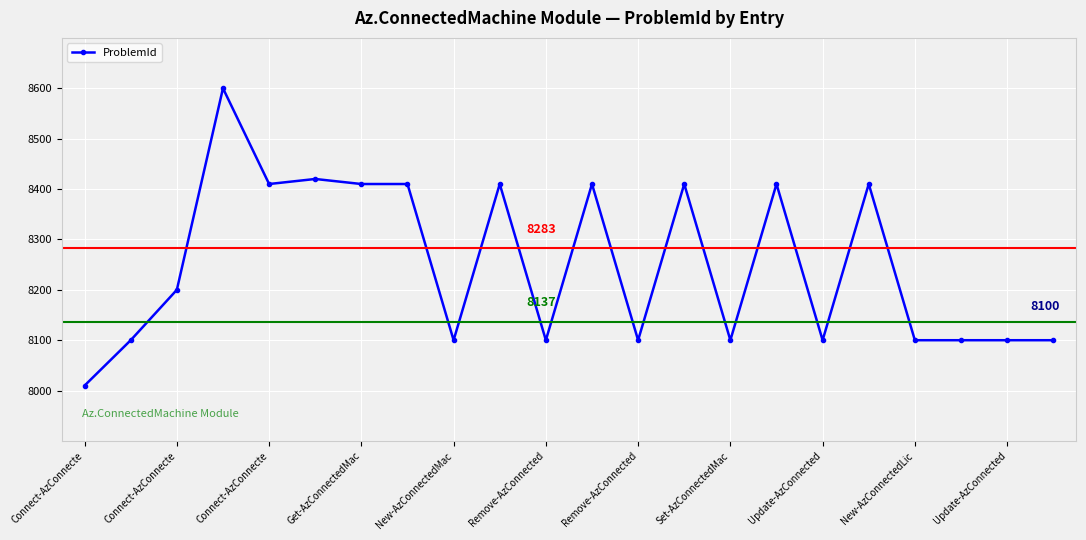

What is the value of the 1st point from the left?

8010